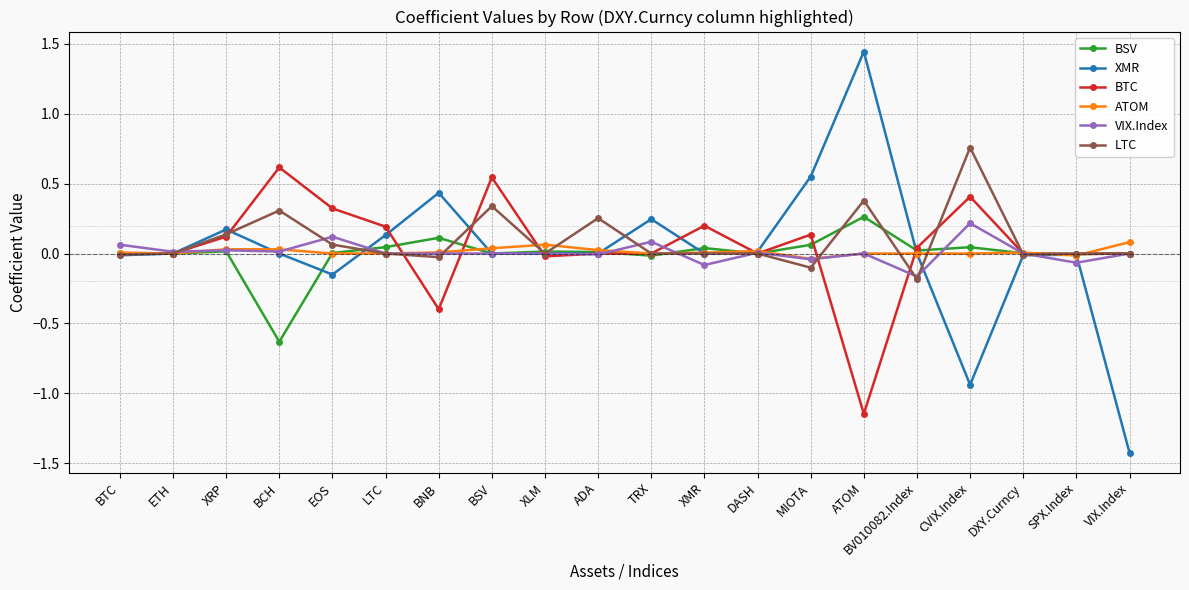

What is the smallest value displayed?

-1.4